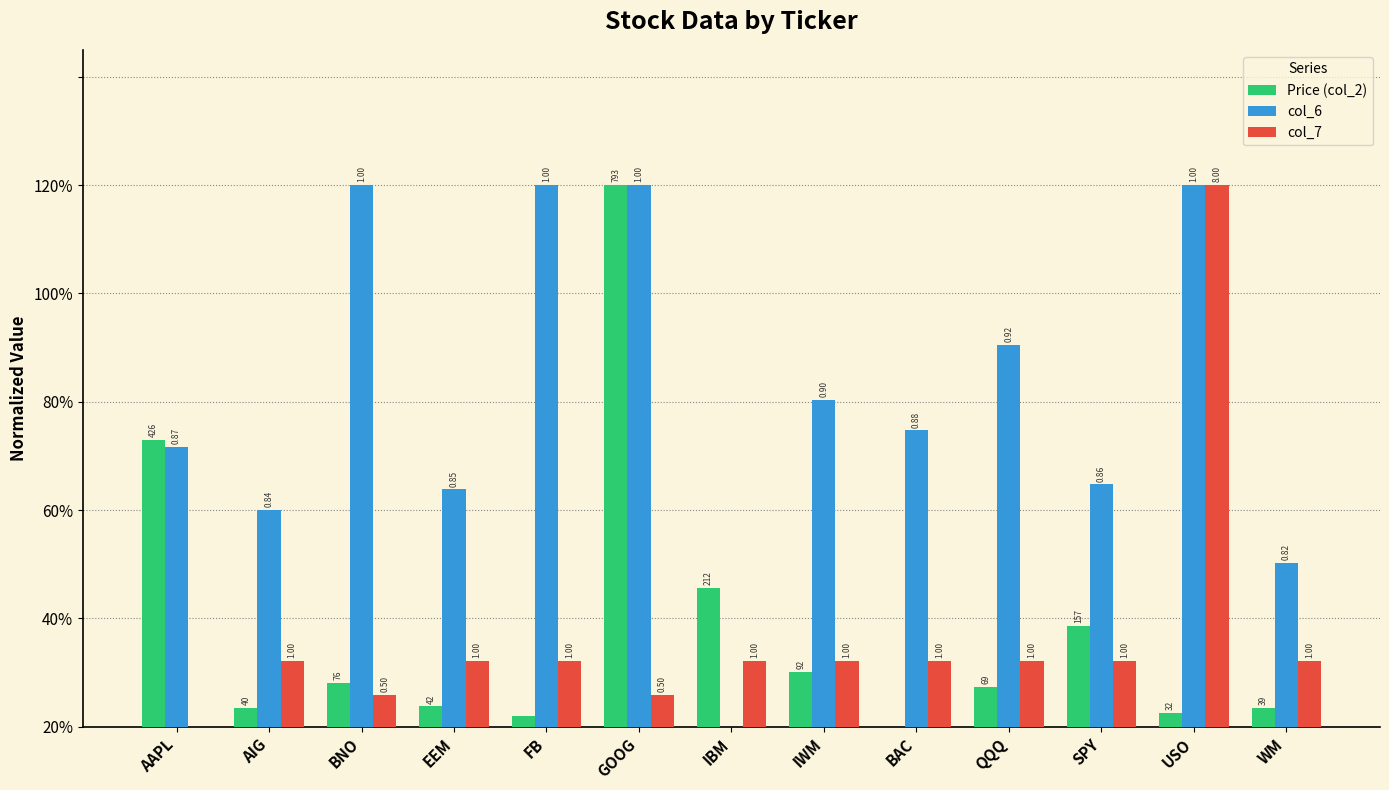

Are the bars grouped side by side (vs. stacked)?

Yes